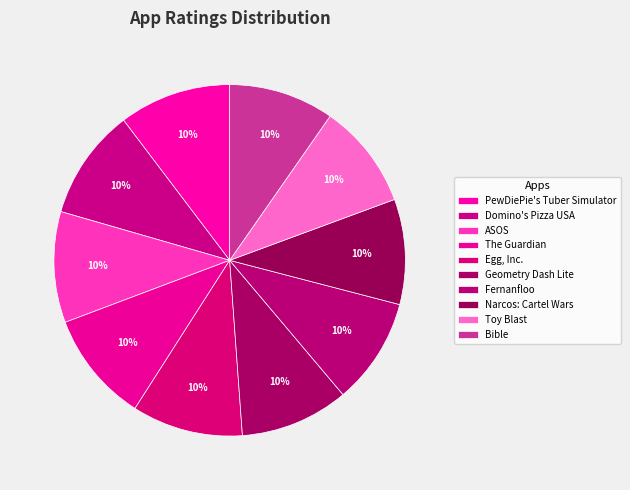

How many segments does this pie chart have?

10